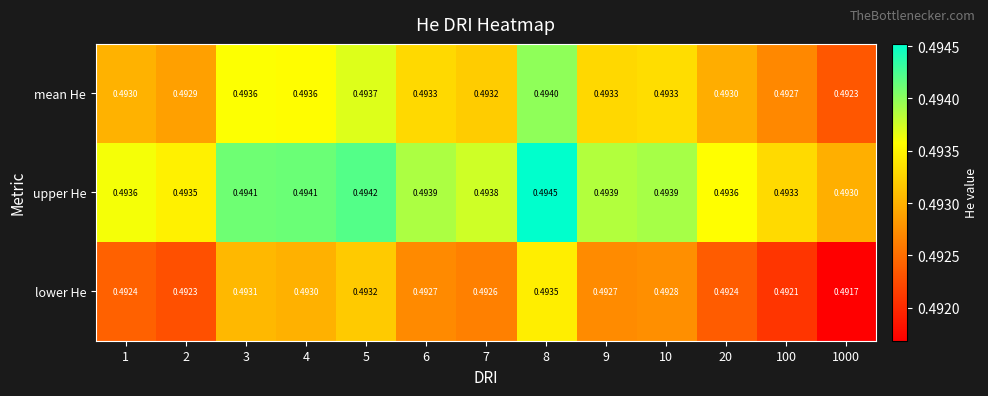

List the series in order of their overall mean, highest first.

upper He, mean He, lower He